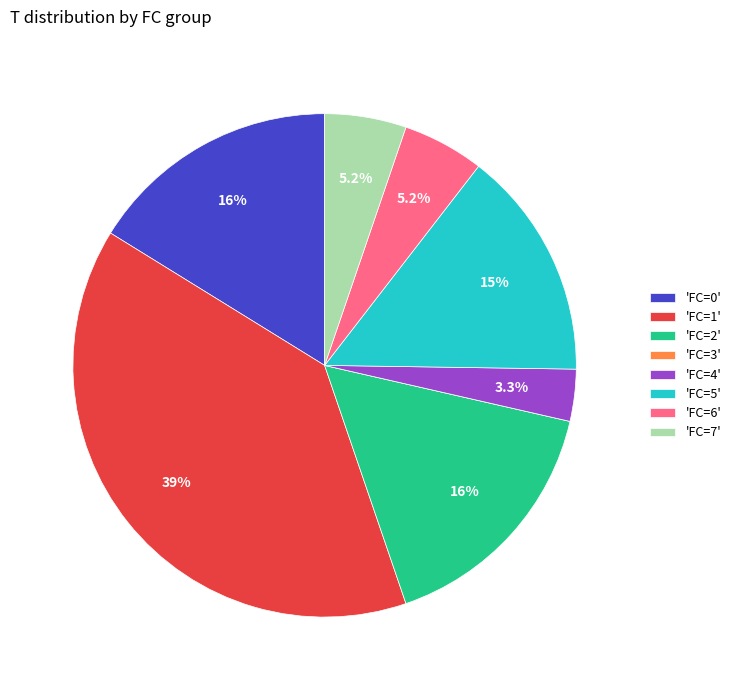

Does 'FC=7' account for over 50% of the chart?

No